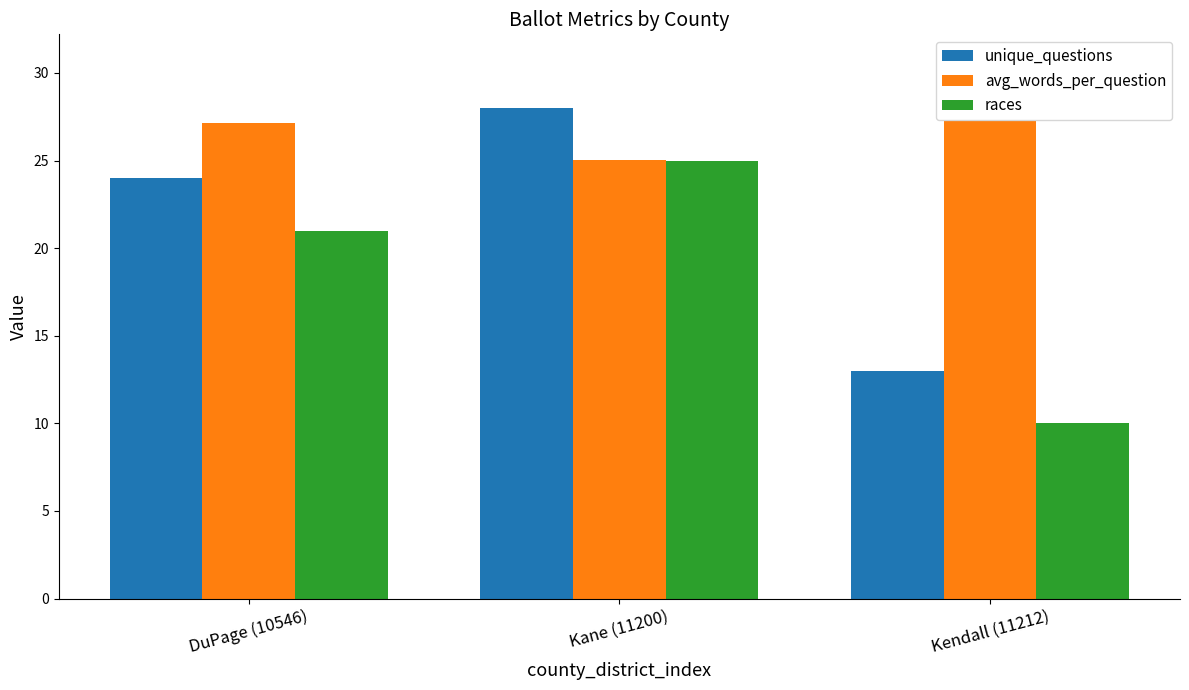

The value of avg_words_per_question at Kendall (11212) is 48.7. True or false?

False